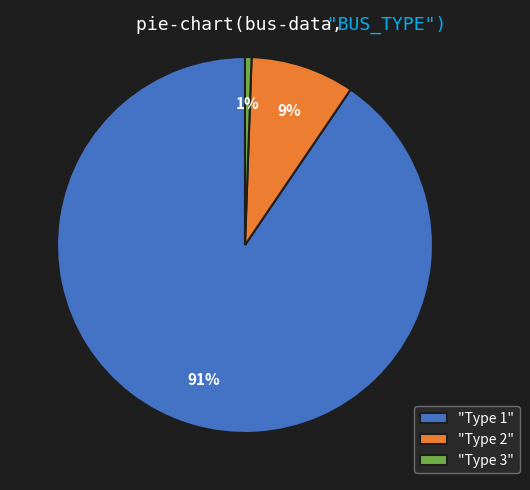

How many segments does this pie chart have?

3